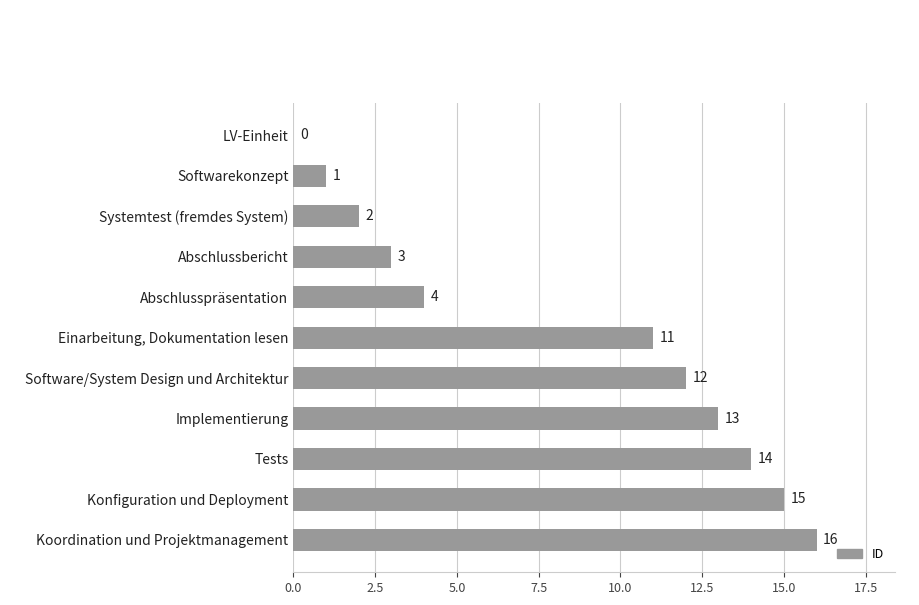

How many data points does each series have?

11